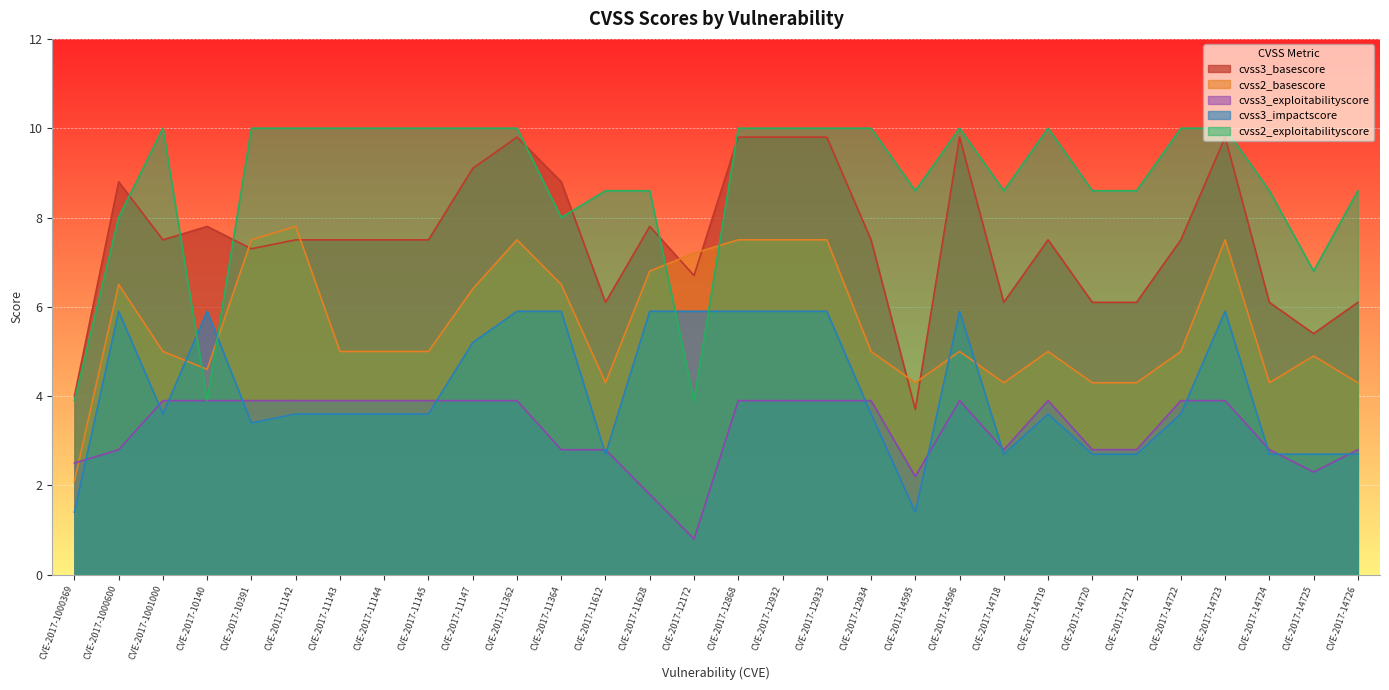

What is the sum of all cvss2_basescore values?

167.9